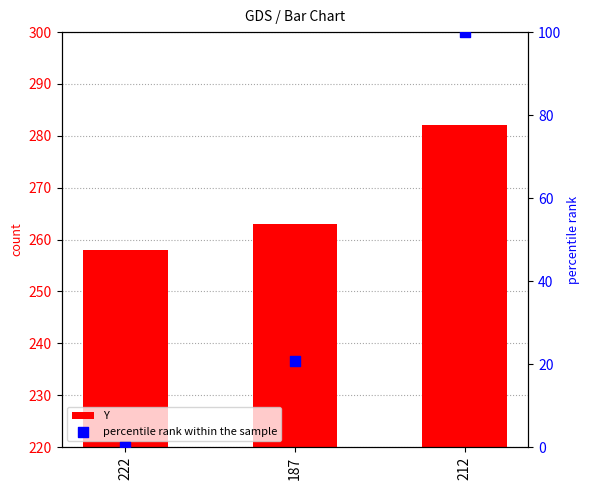

Is the value of Y at 222 greater than the value of percentile rank within the sample at 222?

Yes